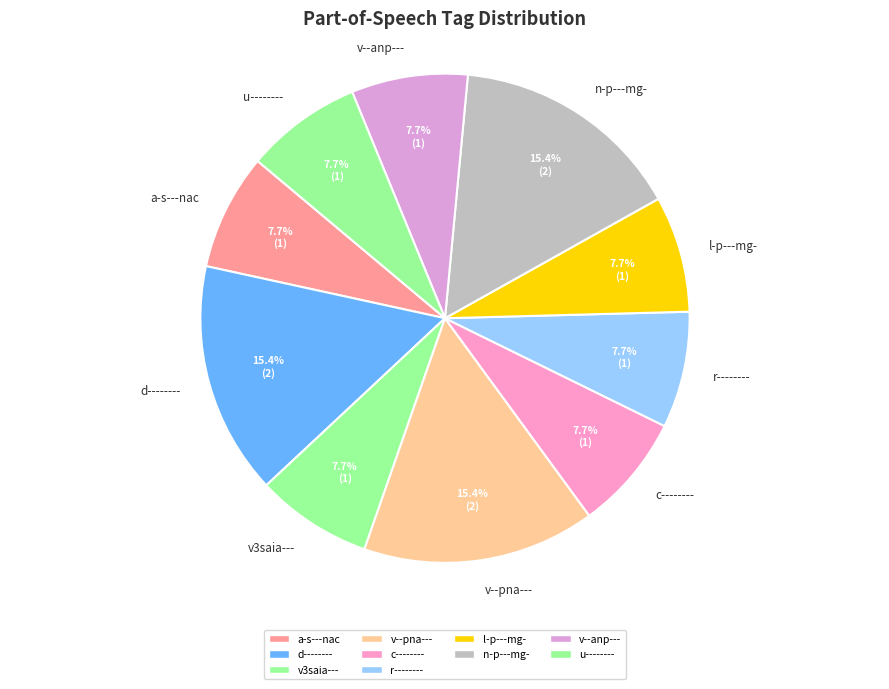

Is it true that c-------- is 18% of the pie?

False